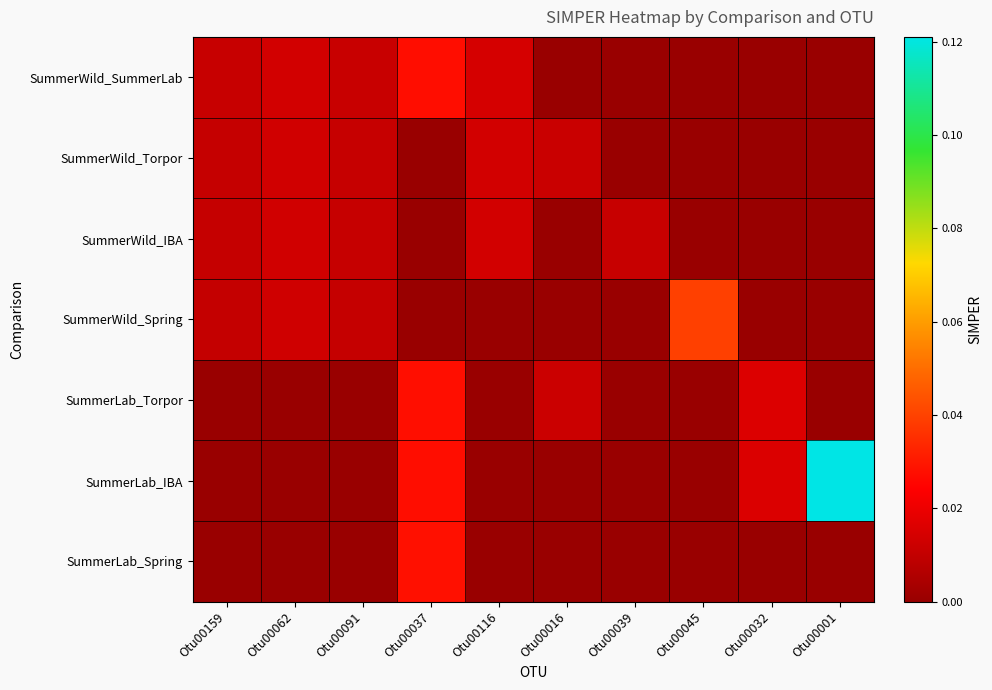

What is the maximum value shown in the chart?

0.1